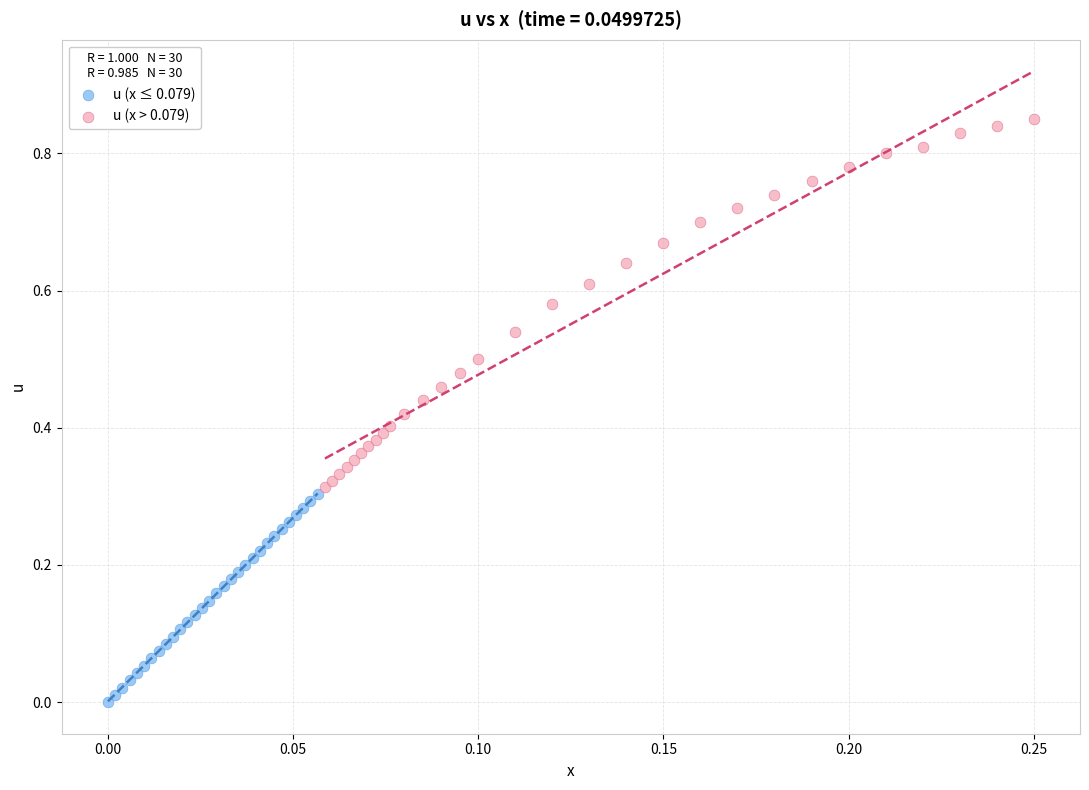

Which series contains the lowest Y value?

u (x ≤ 0.079)